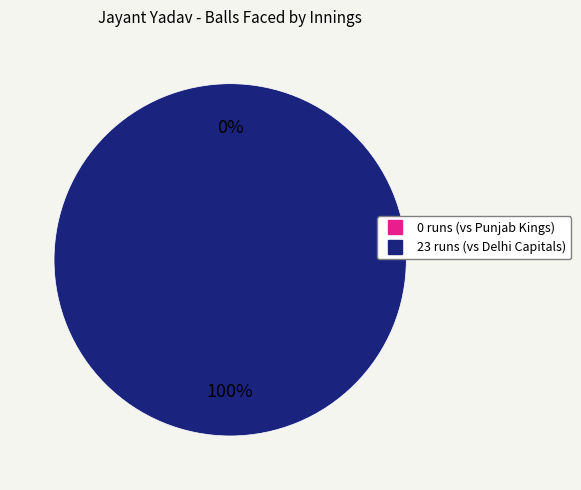

Which category has the smallest portion of the pie?

0 runs